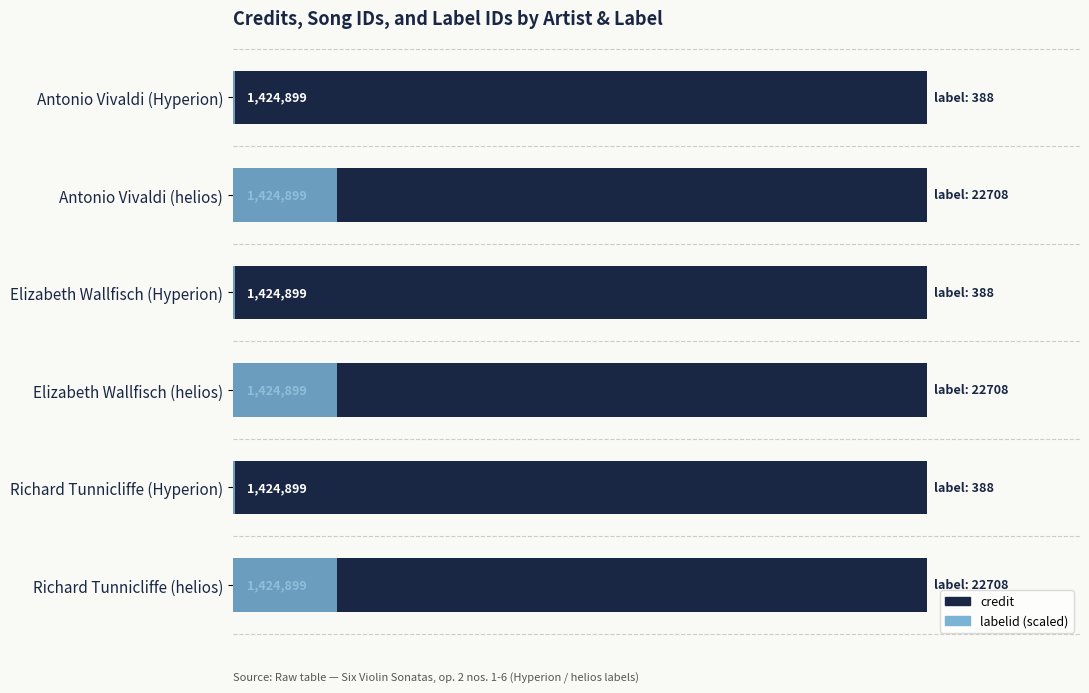

What are all the series names shown in the legend?

credit, labelid